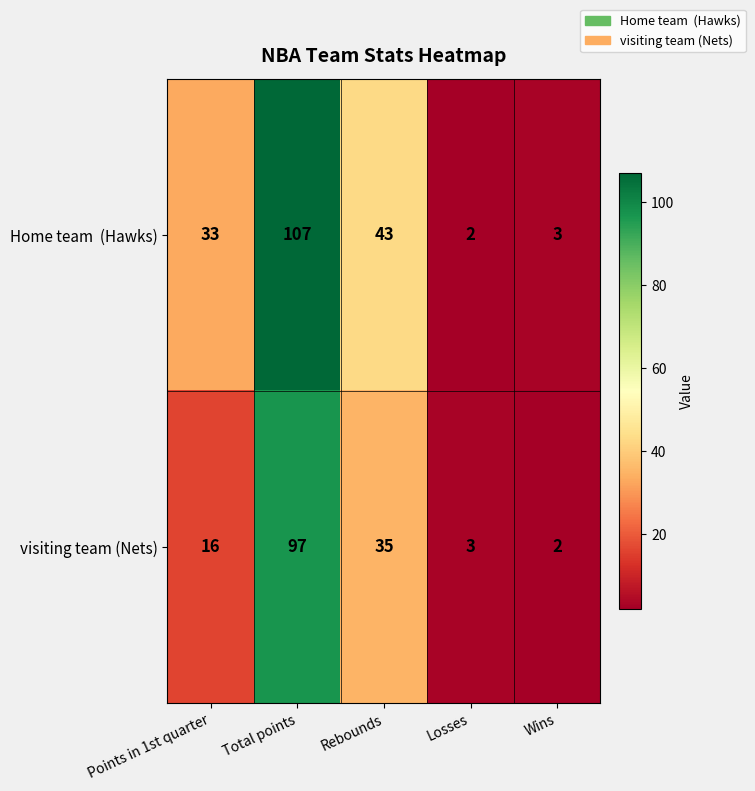

What value does the visiting team (Nets) series have at Rebounds, to the nearest 5?

35